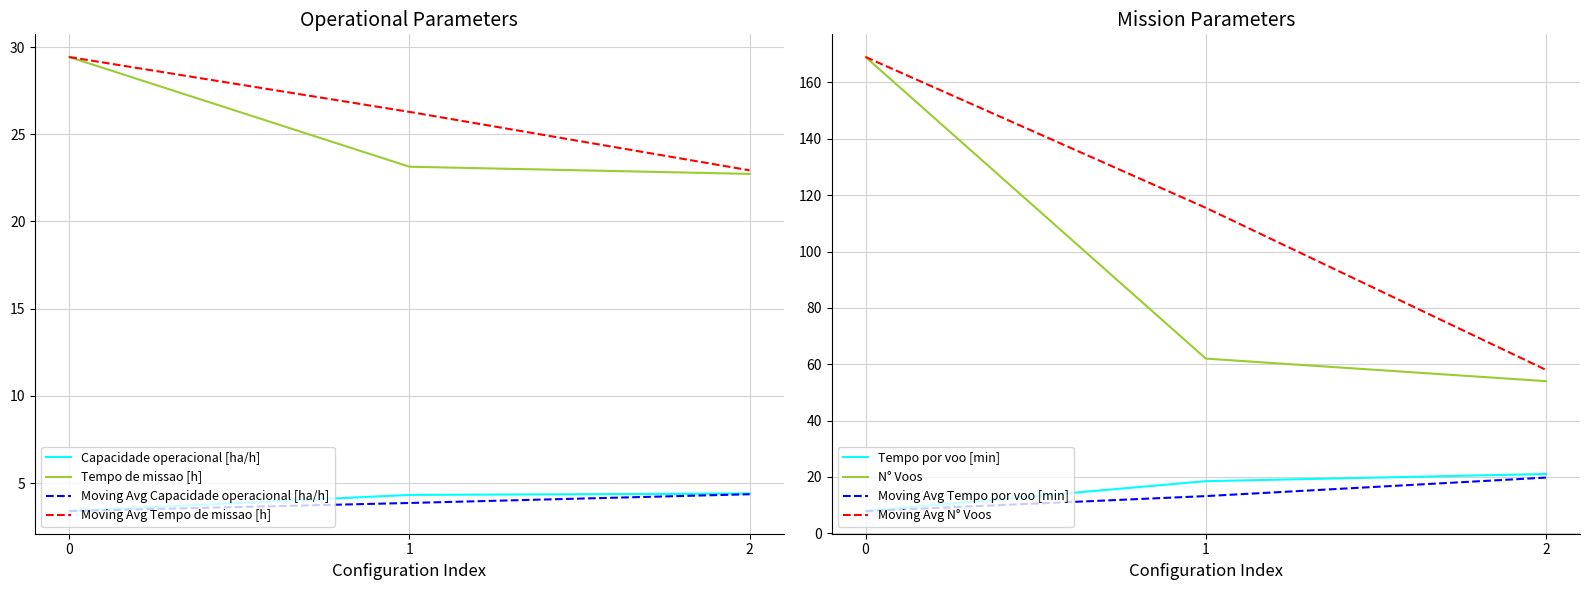

At how many categories does at least one series exceed 17?

3